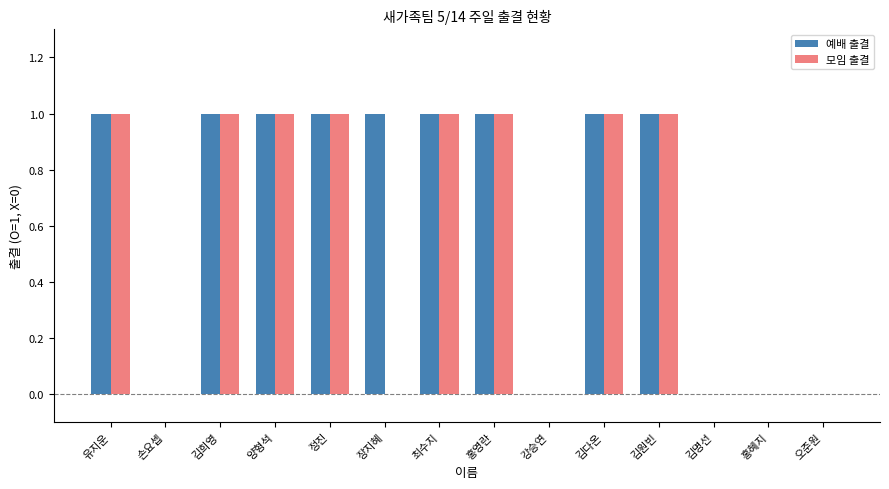

What is the sum of all 모임 출결 values?

8